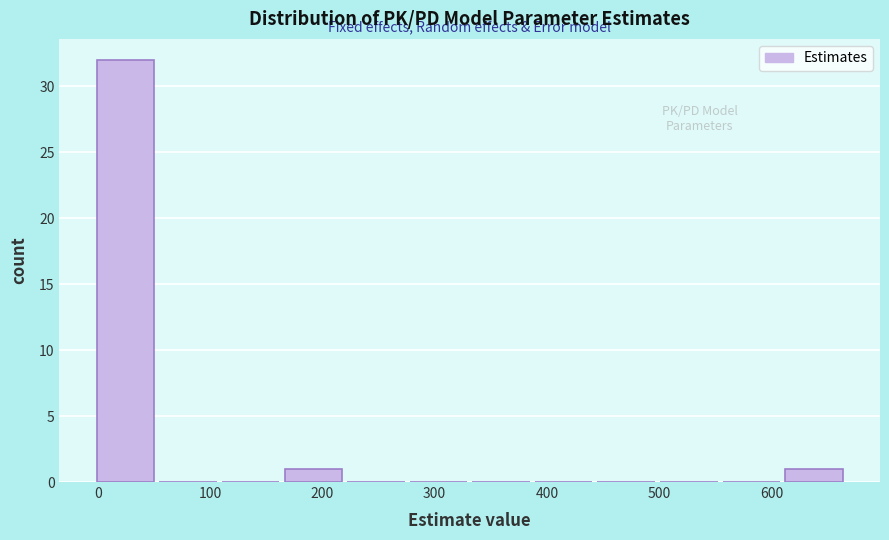

Reading left to right, transcribe this chart: for each bar, give the range it covers on the x-axis and its height. Neither the bar edges nor the heights are printed on the chart, so give them approximately, as read against the axes.

0 to 50: 32
50 to 110: 0
110 to 170: 0
170 to 220: 1
220 to 280: 0
280 to 330: 0
330 to 390: 0
390 to 450: 0
450 to 500: 0
500 to 560: 0
560 to 610: 0
610 to 670: 1